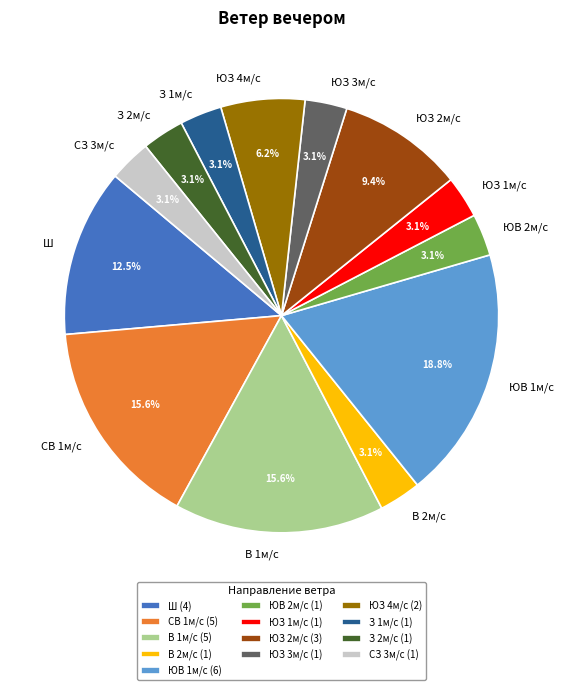

Approximately how many times larger is the value at ЮВ 1м/с compared to ЮЗ 2м/с?

2.0